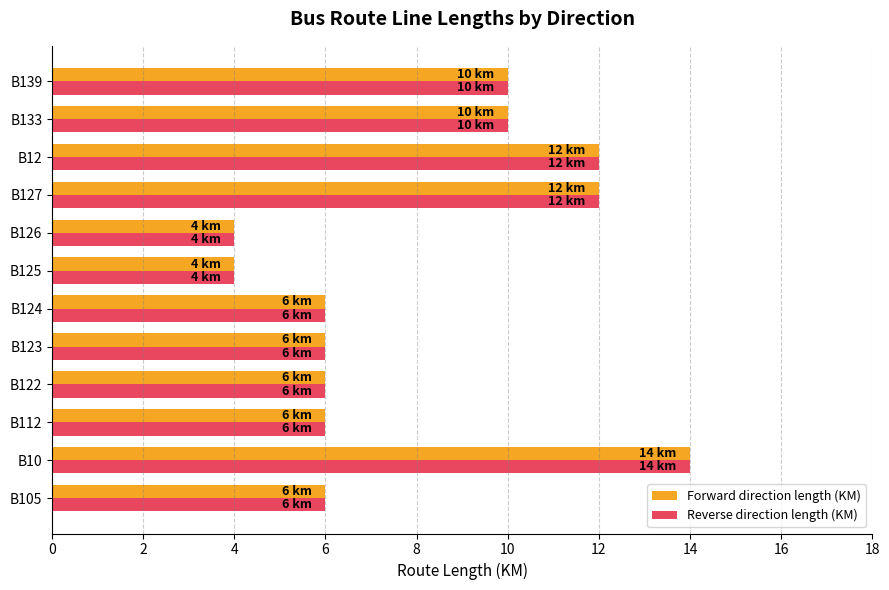

Is it true that Forward direction length (KM) equals 6 at B123?

True